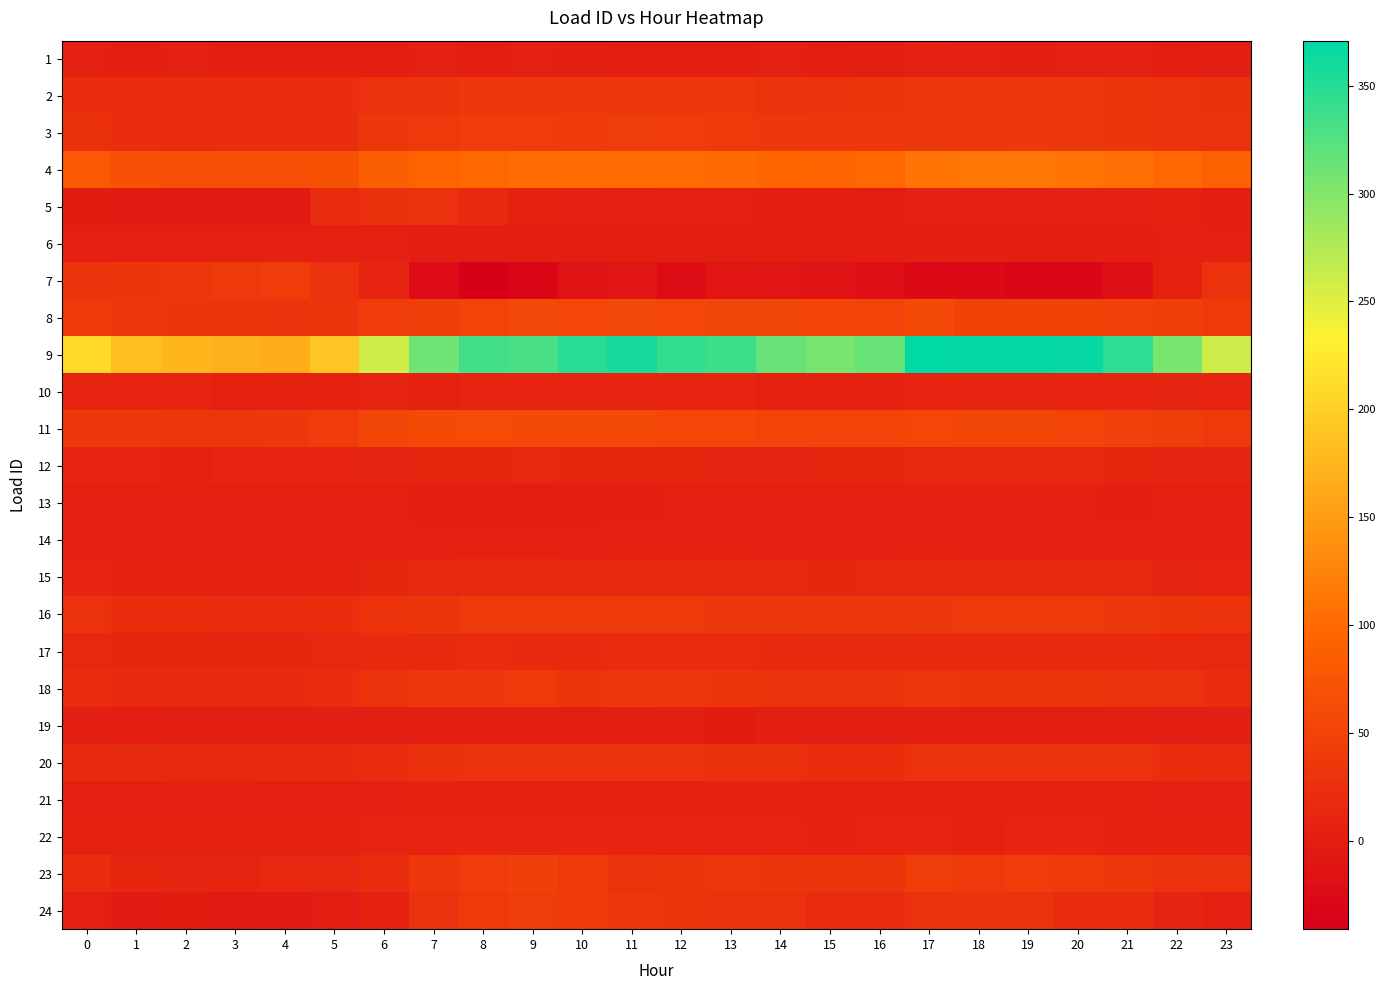

Reading right to left, list all the values displayed in this chart.

1: 23=0.7	22=1.8	21=2.5	20=3.3	19=0.7	18=3.7	17=4.1	16=0.3	15=1.1	14=4.0	13=2.0	12=0.9	11=2.0	10=0.6	9=2.9	8=1.0	7=2.9	6=1.9	5=1.9	4=0.9	3=0.9	2=2.5	1=1.1	0=2.7
2: 23=24.9	22=27.5	21=31.4	20=33.5	19=34.1	18=34.8	17=34.9	16=31.5	15=30.3	14=31.2	13=33.0	12=33.6	11=33.6	10=33.4	9=34.4	8=33.9	7=31.2	6=25.9	5=21.7	4=19.8	3=19.5	2=19.7	1=20.7	0=22.2
3: 23=26.0	22=26.9	21=31.8	20=35.2	19=36.2	18=35.6	17=35.6	16=33.6	15=33.6	14=36.0	13=37.1	12=39.6	11=42.0	10=38.4	9=40.7	8=40.7	7=37.1	6=33.3	5=22.4	4=21.5	3=21.5	2=20.0	1=22.1	0=23.8
4: 23=87.9	22=98.7	21=105.4	20=110.5	19=113.8	18=113.0	17=111.1	16=98.1	15=94.7	14=96.4	13=99.6	12=101.5	11=102.0	10=103.1	9=102.4	8=98.8	7=93.4	6=85.9	5=71.5	4=66.4	3=63.8	2=64.8	1=69.1	0=78.1
5: 23=1.6	22=6.2	21=4.5	20=4.6	19=4.5	18=4.2	17=4.7	16=0.9	15=0.9	14=2.2	13=2.8	12=4.3	11=3.9	10=4.1	9=6.2	8=17.2	7=26.0	6=24.1	5=20.0	4=-5.5	3=-5.6	2=-5.4	1=-4.0	0=-2.4
6: 23=3.6	22=3.3	21=0.8	20=0.9	19=0.8	18=0.7	17=0.9	16=0.8	15=0.8	14=0.8	13=0.8	12=0.6	11=0.5	10=0.6	9=0.8	8=0.6	7=0.6	6=2.9	5=2.6	4=2.7	3=2.9	2=3.1	1=3.6	0=3.7
7: 23=27.1	22=6.1	21=-17.3	20=-30.2	19=-30.2	18=-28.1	17=-26.5	16=-17.8	15=-13.2	14=-10.8	13=-9.4	12=-23.1	11=-10.6	10=-14.0	9=-29.8	8=-41.0	7=-24.0	6=8.1	5=25.0	4=40.8	3=38.5	2=34.1	1=32.5	0=30.5
8: 23=39.4	22=43.7	21=47.4	20=49.8	19=49.5	18=49.8	17=57.5	16=51.4	15=51.2	14=53.1	13=53.6	12=54.6	11=56.3	10=55.4	9=55.5	8=51.5	7=43.3	6=40.4	5=32.7	4=31.1	3=31.7	2=32.5	1=34.5	0=37.2
9: 23=260.2	22=303.9	21=346.6	20=367.6	19=369.1	18=369.2	17=370.9	16=315.8	15=304.7	14=315.8	13=338.0	12=343.3	11=358.6	10=349.9	9=332.0	8=335.4	7=310.5	6=259.8	5=189.5	4=167.2	3=170.3	2=174.6	1=184.3	0=209.9
10: 23=8.6	22=9.0	21=7.3	20=7.5	19=7.6	18=7.4	17=7.6	16=6.7	15=6.7	14=7.0	13=7.4	12=7.5	11=7.5	10=7.3	9=8.0	8=7.5	7=7.1	6=8.5	5=7.1	4=6.9	3=7.2	2=7.3	1=8.0	0=8.2
11: 23=38.2	22=43.1	21=46.0	20=51.4	19=52.6	18=53.7	17=54.8	16=51.9	15=50.8	14=51.5	13=55.0	12=54.6	11=57.9	10=57.8	9=57.4	8=61.1	7=59.2	6=52.9	5=39.8	4=35.2	3=33.9	2=33.9	1=34.6	0=35.7
12: 23=9.4	22=9.6	21=11.2	20=12.9	19=12.9	18=12.1	17=12.7	16=12.0	15=10.8	14=10.4	13=10.1	12=10.5	11=11.2	10=10.7	9=12.2	8=11.8	7=11.8	6=9.8	5=8.5	4=7.5	3=7.3	2=7.0	1=7.9	0=8.1
13: 23=4.4	22=4.3	21=2.1	20=2.8	19=2.7	18=2.6	17=2.8	16=2.6	15=2.5	14=2.5	13=2.6	12=2.5	11=2.2	10=2.4	9=2.2	8=1.8	7=1.8	6=4.0	5=3.3	4=3.5	3=3.7	2=3.9	1=4.4	0=4.5
14: 23=4.5	22=4.9	21=5.2	20=4.6	19=4.5	18=4.6	17=4.5	16=4.2	15=4.2	14=4.7	13=4.9	12=4.5	11=4.1	10=3.6	9=3.0	8=3.4	7=4.0	6=4.8	5=4.7	4=5.1	3=4.5	2=4.6	1=4.6	0=4.6
15: 23=8.8	22=10.1	21=12.2	20=13.1	19=13.4	18=13.6	17=14.3	16=12.2	15=11.6	14=12.4	13=13.9	12=14.1	11=14.0	10=13.4	9=14.0	8=14.0	7=13.1	6=10.7	5=7.0	4=6.3	3=6.3	2=6.3	1=6.7	0=7.3
16: 23=29.3	22=32.8	21=35.7	20=37.5	19=37.5	18=37.5	17=35.7	16=33.3	15=34.1	14=34.7	13=35.7	12=36.4	11=37.1	10=37.1	9=37.2	8=36.4	7=32.6	6=28.5	5=22.8	4=21.6	3=21.6	2=21.8	1=22.9	0=25.8
17: 23=13.1	22=13.9	21=16.4	20=17.4	19=17.3	18=17.9	17=18.2	16=17.8	15=17.8	14=18.1	13=18.9	12=18.9	11=19.2	10=18.3	9=18.3	8=18.9	7=18.2	6=16.1	5=12.5	4=11.7	3=11.5	2=11.4	1=11.4	0=12.2
18: 23=22.3	22=25.2	21=29.5	20=31.6	19=32.1	18=32.3	17=33.5	16=30.8	15=29.3	14=29.7	13=32.3	12=33.9	11=34.9	10=32.9	9=36.3	8=35.8	7=34.9	6=29.5	5=20.9	4=17.6	3=17.2	2=17.4	1=18.4	0=19.6
19: 23=-0.2	22=-0.1	21=0.1	20=-0.1	19=0.4	18=-0.2	17=0.0	16=0.4	15=-0.2	14=-0.1	13=-0.9	12=-0.4	11=0.4	10=-0.1	9=-0.0	8=-0.4	7=-0.3	6=0.0	5=-0.1	4=0.2	3=-0.1	2=-0.4	1=2.2	0=0.0
20: 23=19.4	22=22.6	21=25.2	20=26.3	19=27.1	18=26.9	17=26.7	16=22.7	15=22.5	14=23.9	13=24.8	12=26.2	11=26.6	10=25.9	9=26.4	8=26.0	7=24.8	6=21.6	5=16.6	4=15.4	3=14.9	2=14.9	1=15.7	0=17.1
21: 23=4.8	22=5.5	21=6.9	20=7.1	19=7.1	18=7.1	17=6.9	16=6.5	15=6.5	14=6.6	13=7.1	12=7.1	11=7.1	10=7.1	9=7.1	8=6.8	7=6.5	6=4.7	5=3.0	4=3.0	3=3.0	2=3.0	1=3.0	0=3.0
22: 23=6.9	22=6.9	21=6.9	20=7.4	19=7.9	18=7.1	17=7.9	16=7.7	15=7.2	14=8.0	13=8.0	12=8.1	11=8.2	10=8.4	9=8.3	8=7.6	7=7.9	6=7.5	5=6.7	4=6.7	3=6.9	2=6.3	1=6.5	0=6.8
23: 23=26.4	22=28.1	21=35.8	20=38.3	19=40.6	18=38.6	17=41.2	16=31.8	15=32.2	14=32.8	13=33.8	12=31.7	11=30.0	10=37.2	9=45.0	8=39.5	7=34.6	6=20.6	5=13.2	4=12.3	3=10.2	2=9.6	1=10.6	0=21.7
24: 23=3.6	22=10.1	21=21.9	20=20.1	19=26.7	18=29.6	17=26.0	16=19.2	15=19.3	14=28.0	13=28.3	12=32.4	11=33.7	10=36.5	9=41.3	8=36.6	7=25.5	6=6.9	5=0.7	4=-3.2	3=-4.5	2=-1.0	1=-2.7	0=2.4